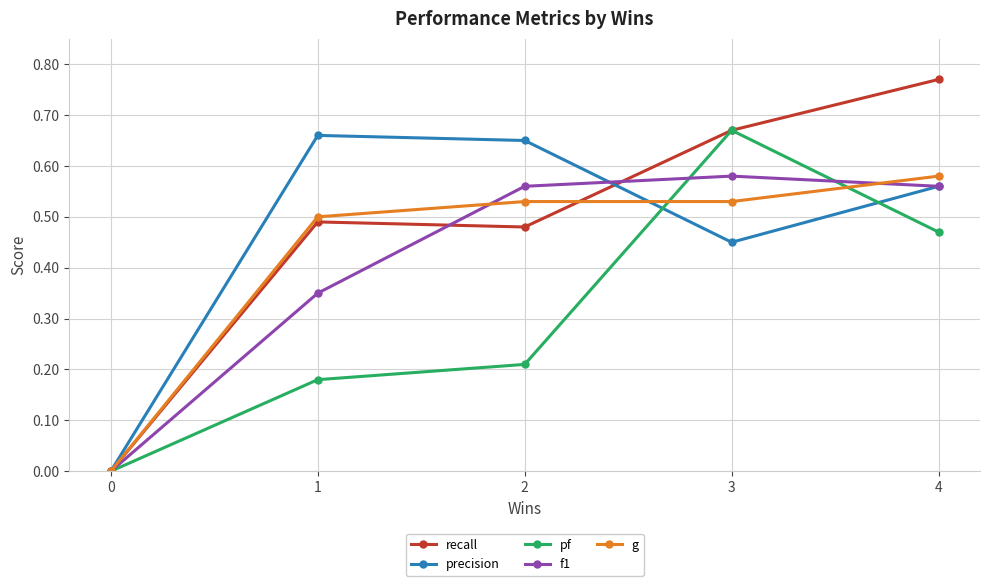

Which label corresponds to the largest value in the chart?

4